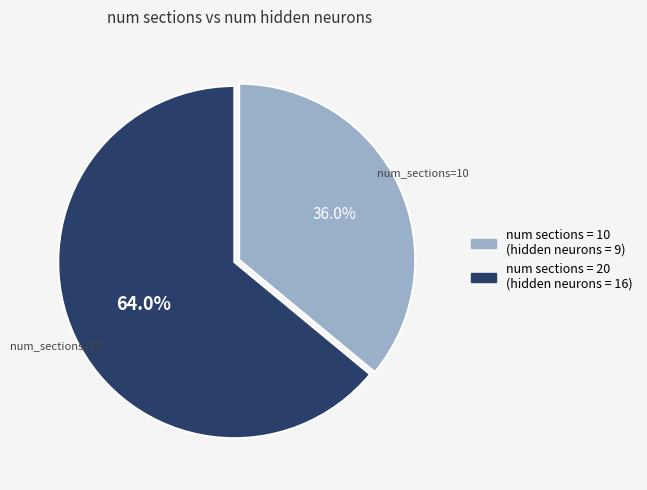

Is there a majority slice in this chart?

Yes